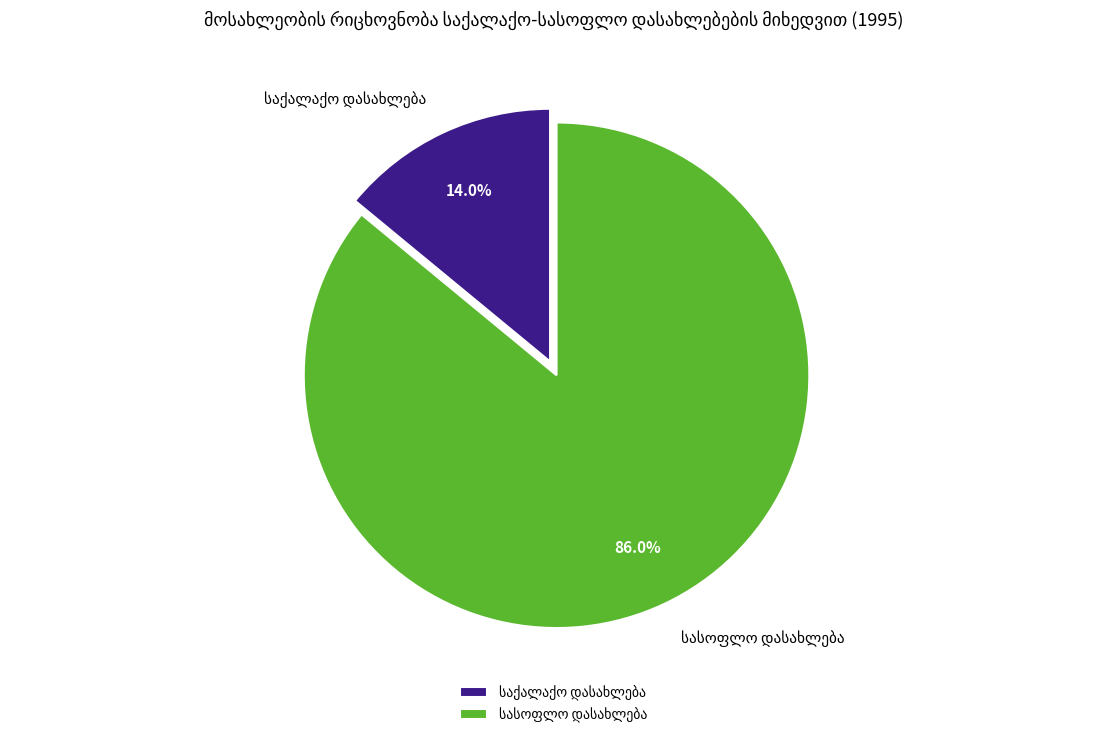

Is there any slice that represents more than half of the pie?

Yes